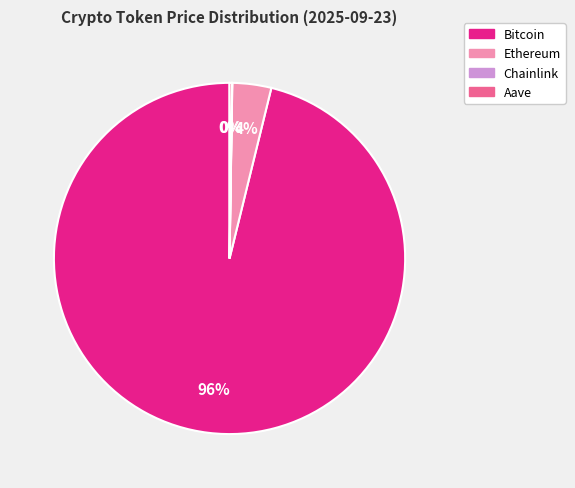

Which slice is the largest?

Bitcoin